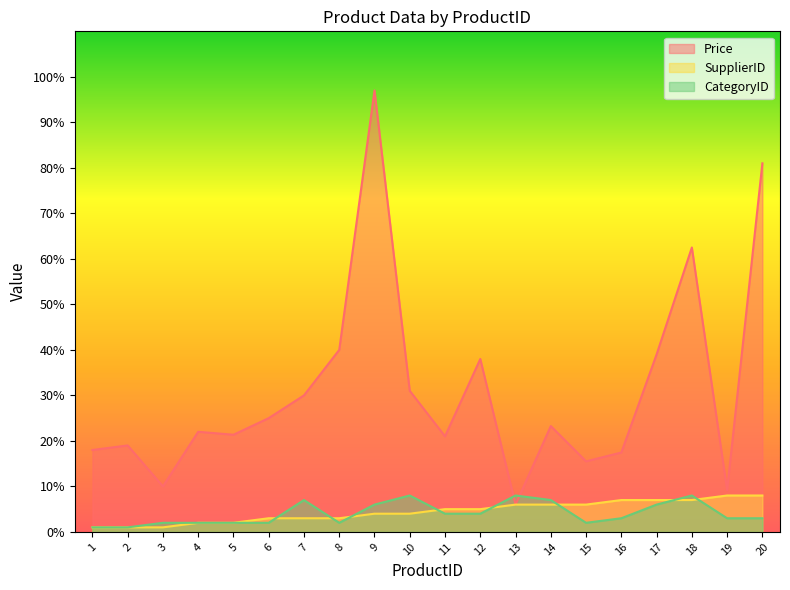

In Price, how many points are higher than both neighbors (excluding endpoints)?

6